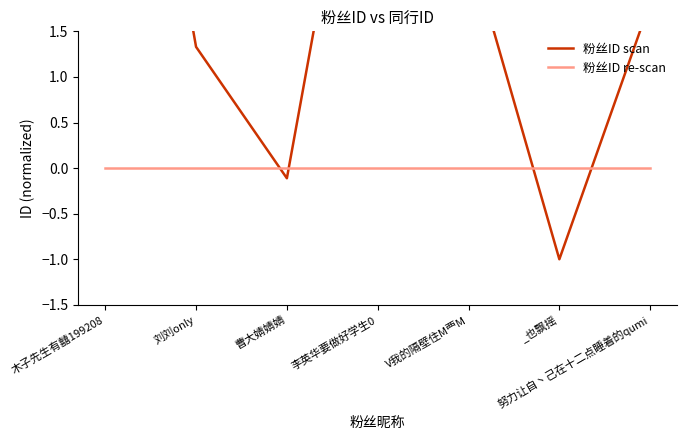

Is the value of 粉丝ID scan at 李英华要做好学生0 greater than the value of 粉丝ID re-scan at 刘刘only?

Yes